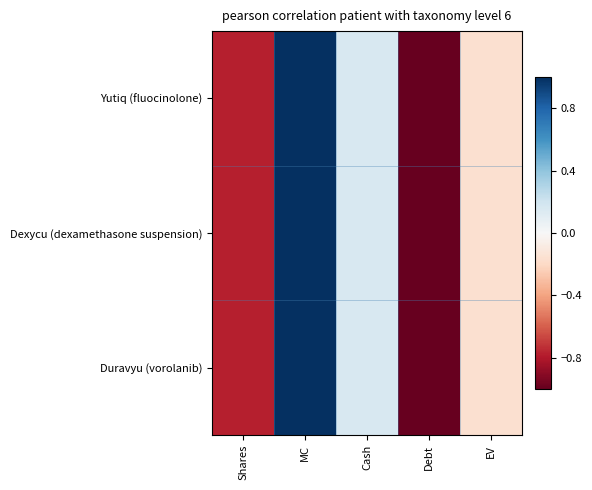

Which series has the largest total across all categories?

Yutiq (fluocinolone)